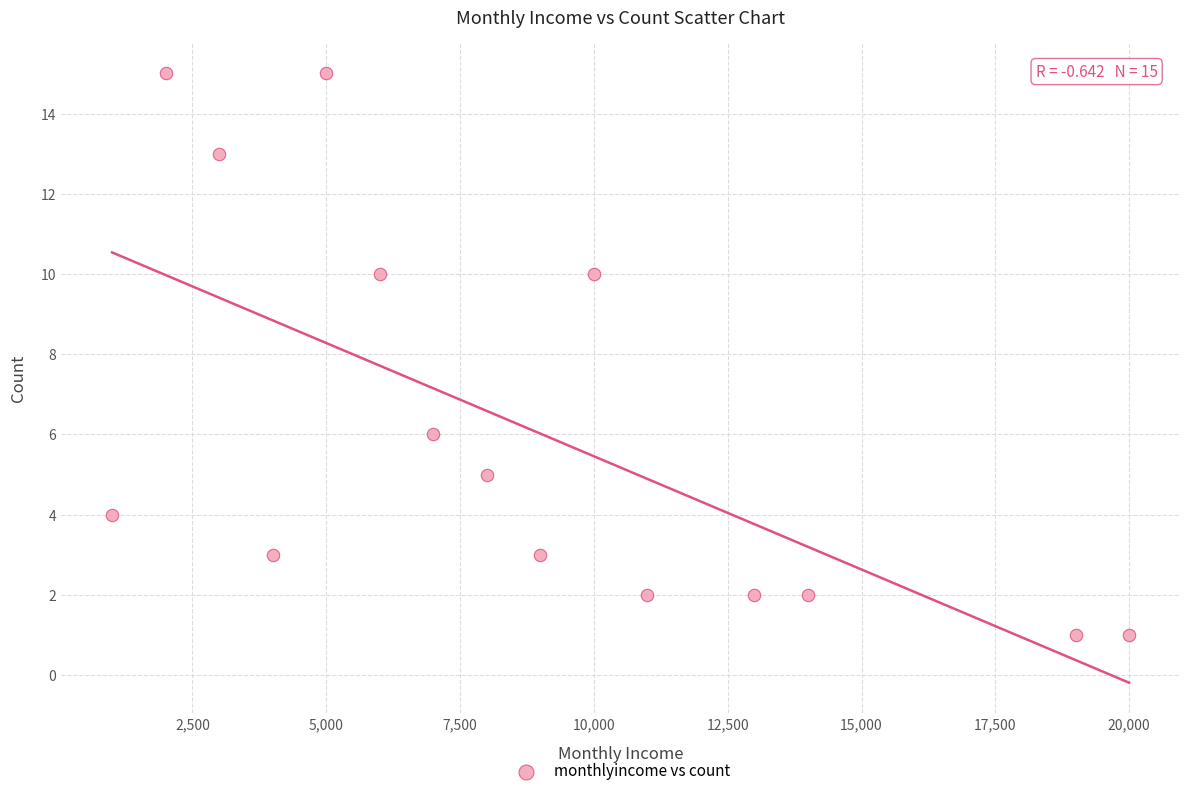

What is the range of Y values (max minus min)?

14